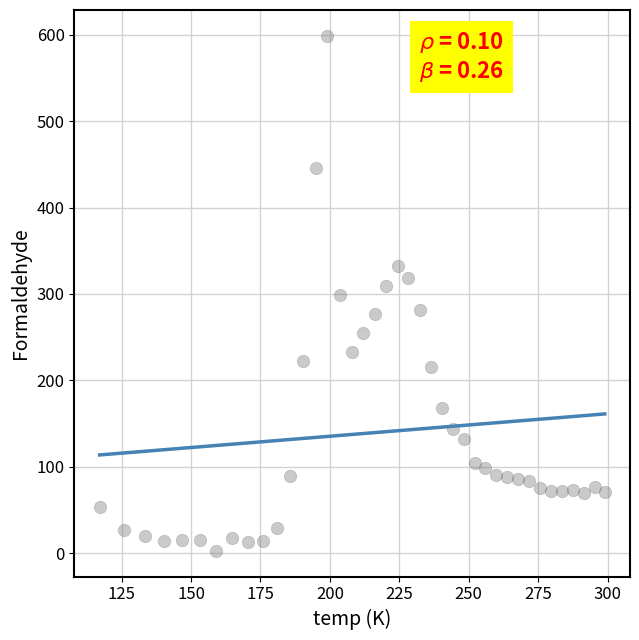

What is the range of X values (max minus min)?

181.9